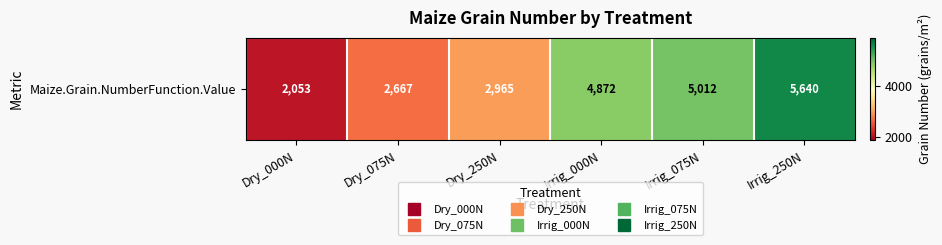

What is the minimum value shown in the chart?

2053.3